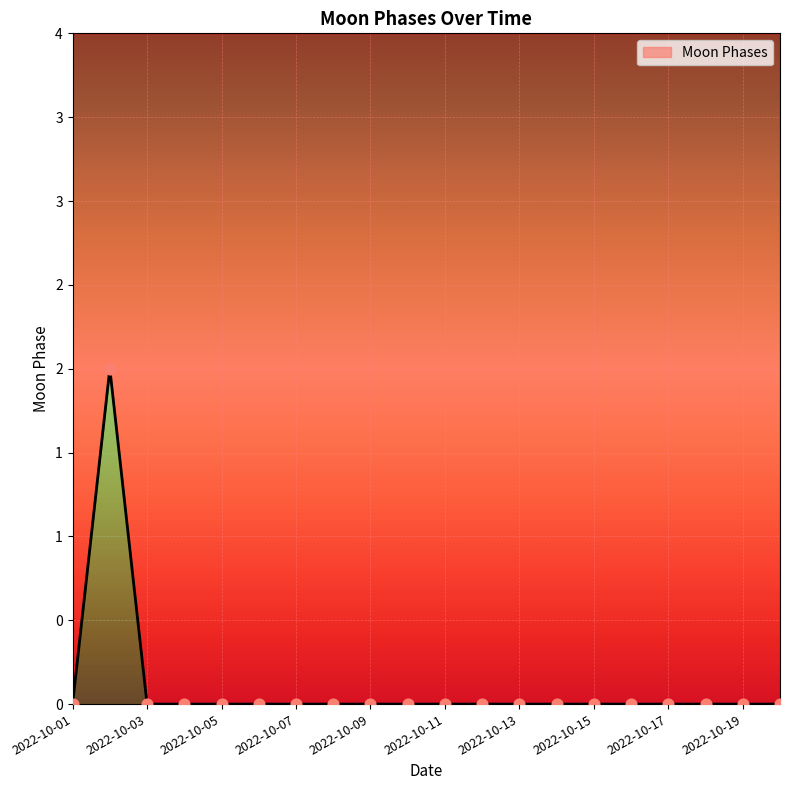

Which has a higher value, 2022-10-01 or 2022-10-19?

2022-10-01